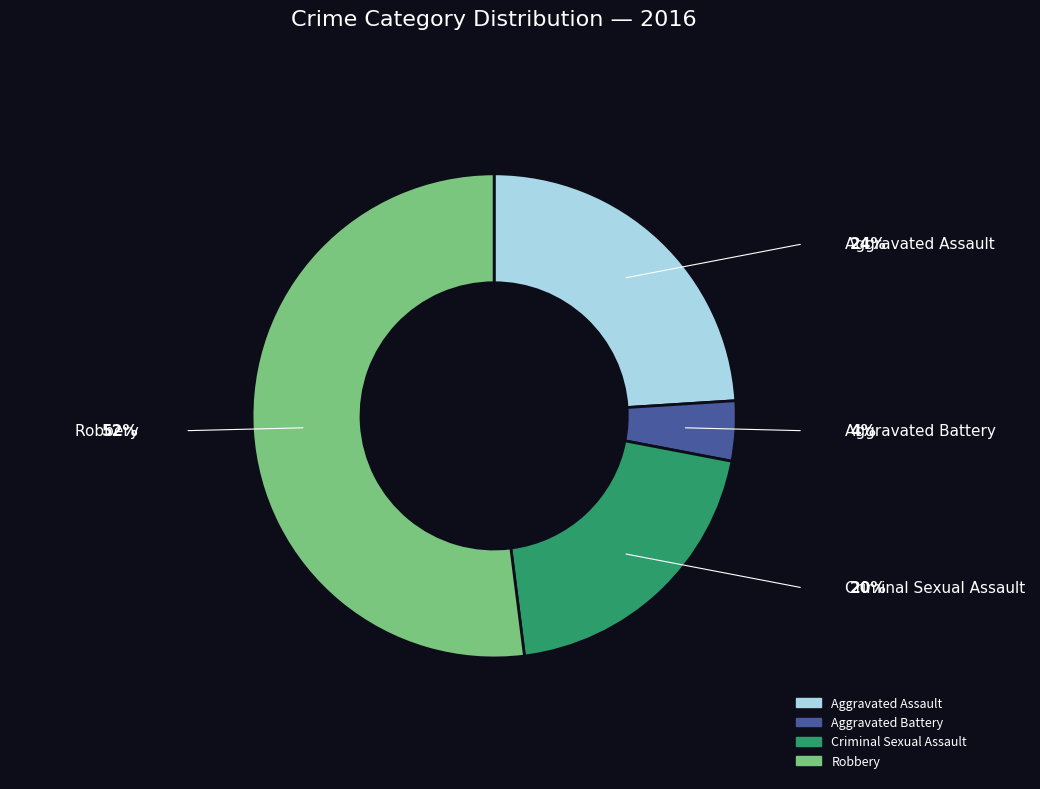

Rank the categories by value from lowest to highest.

Aggravated Battery, Criminal Sexual Assault, Aggravated Assault, Robbery